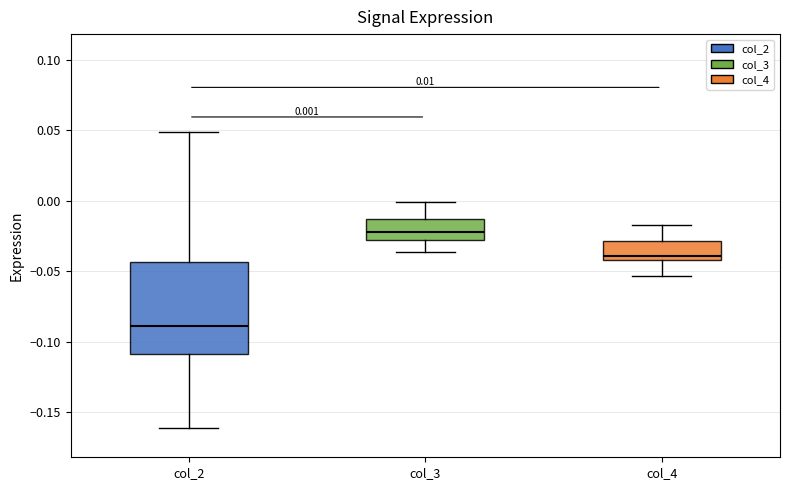

Which box is the tallest, from its lower edge to its upper edge?

col_2